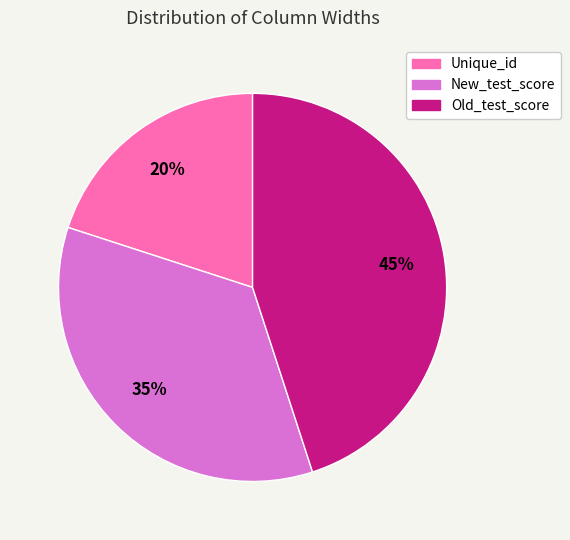

Does Old_test_score represent more than half of the total?

No